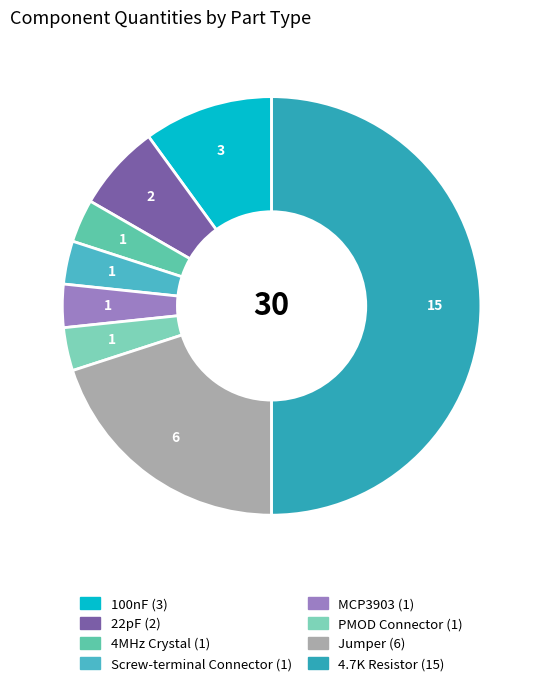

Is it true that 22pF is 7% of the pie?

True